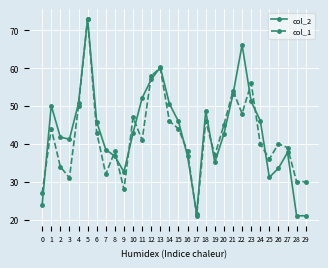

How many series are shown in this chart?

2